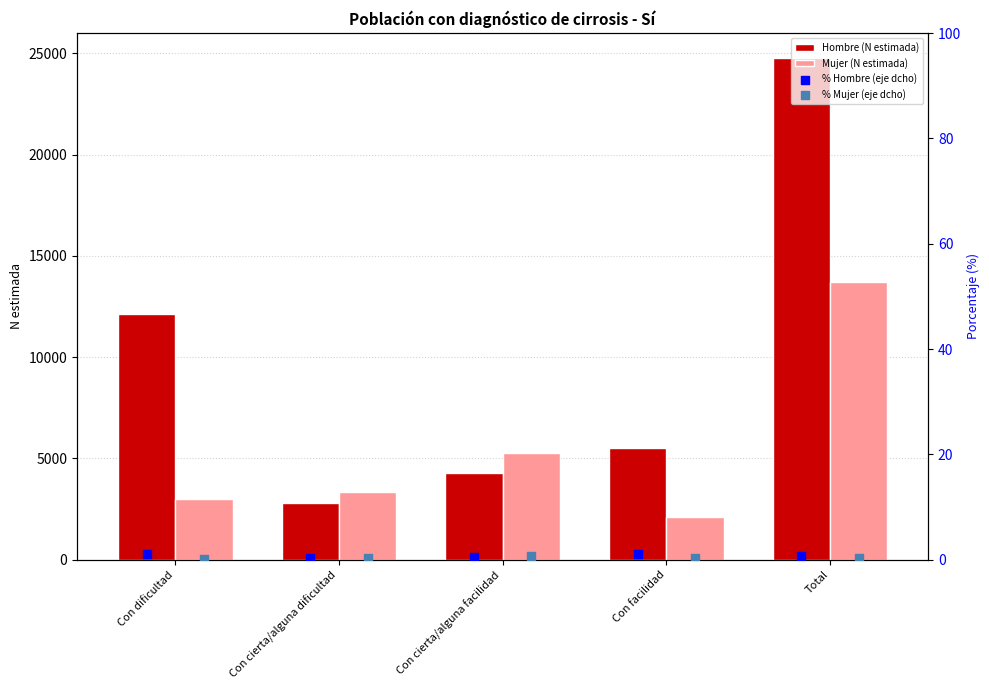

Which series contains the lowest Y value?

% Mujer (eje dcho)